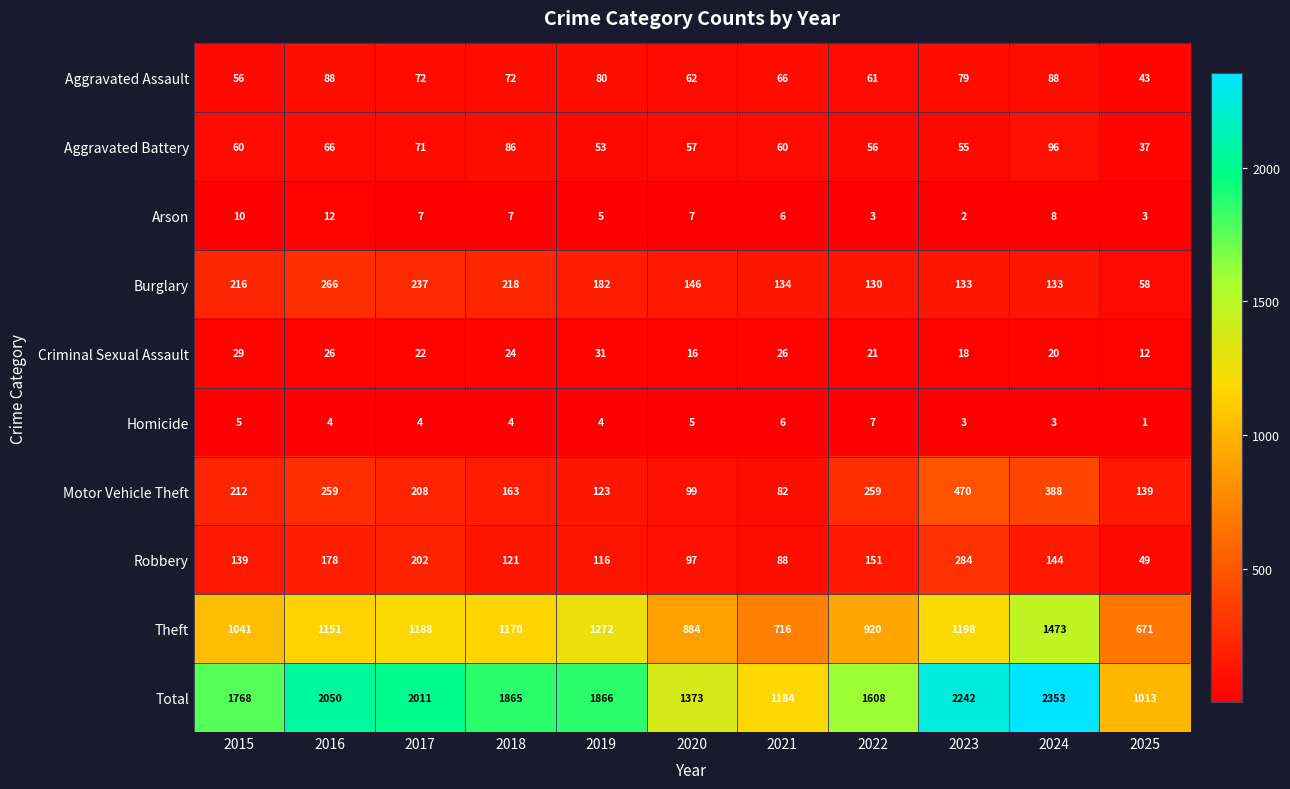

Which series has the widest spread of values?

Total